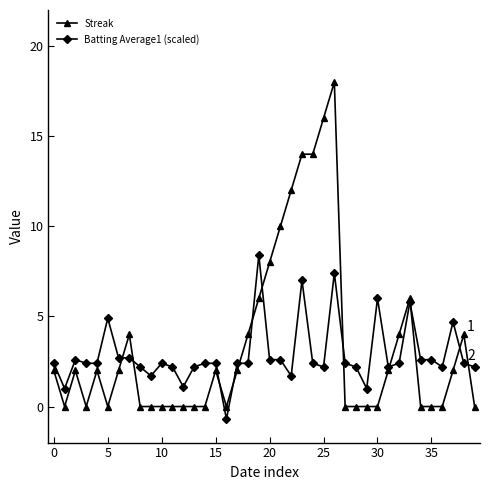

Rank the series by their maximum value, from highest to lowest.

Streak, Batting Average1 (scaled)